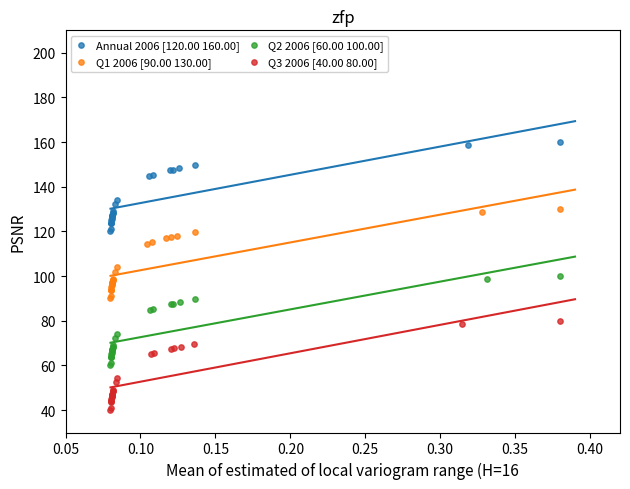

Which series contains the lowest Y value?

Q3 2006 [40.00 80.00]